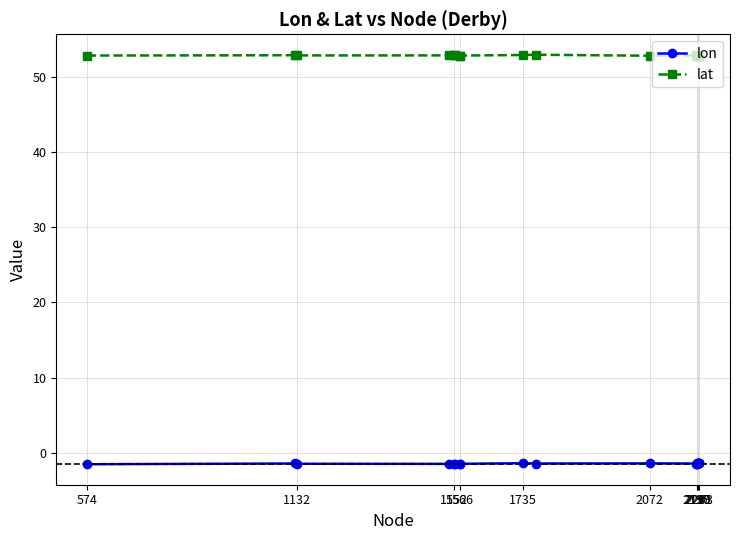

True or false: lon has more than 0 points higher than both neighbors.

True